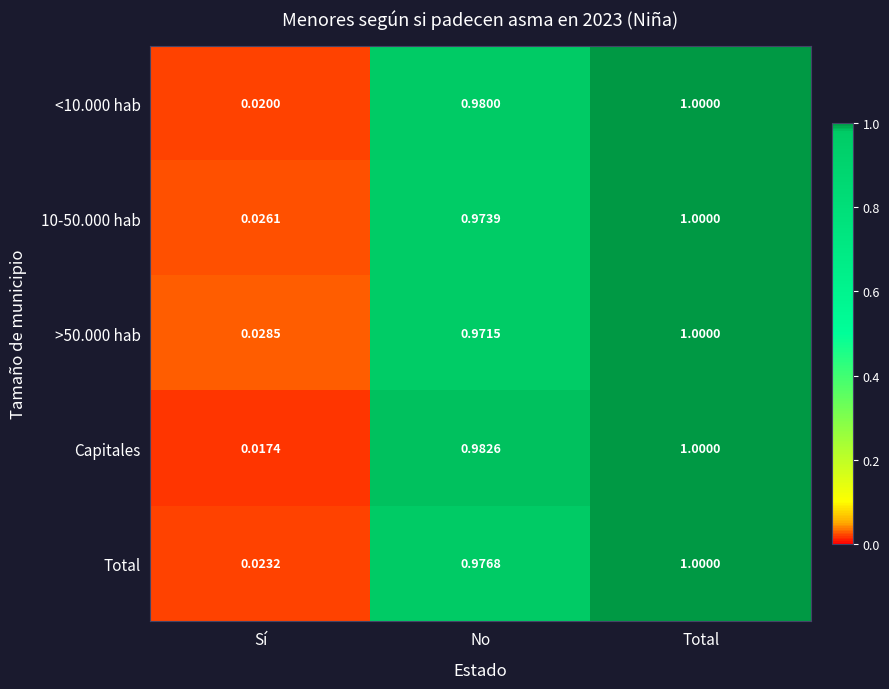

Which series changed the most between No and Total?

>50.000 hab